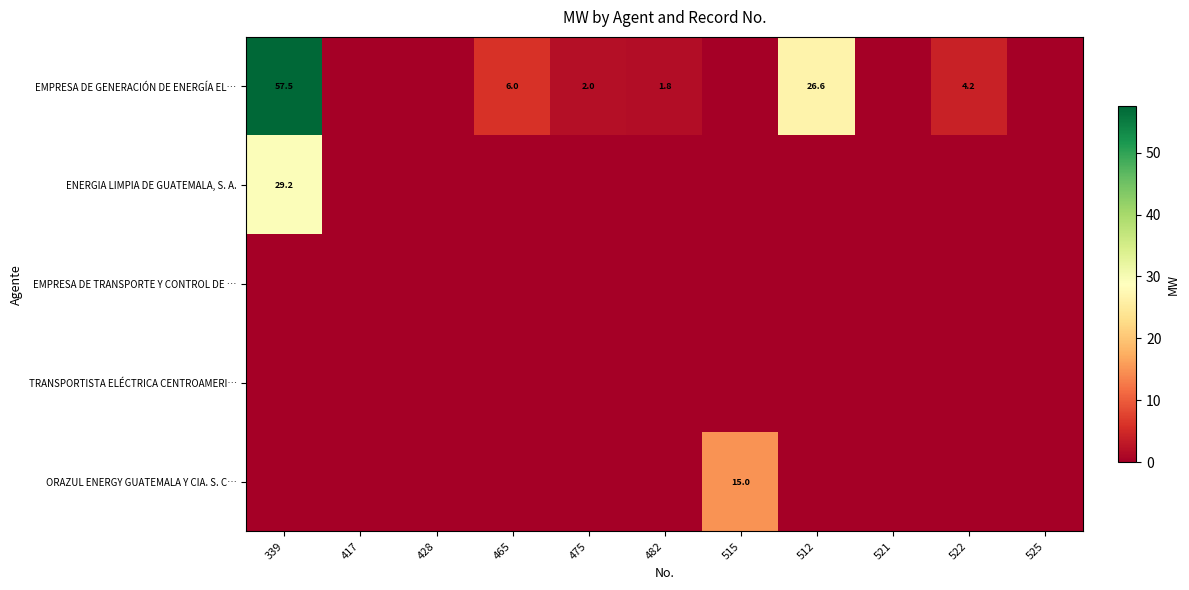

The value of EMPRESA DE GENERACIÓN DE ENERGÍA EL… at 465 is 6.0. True or false?

True